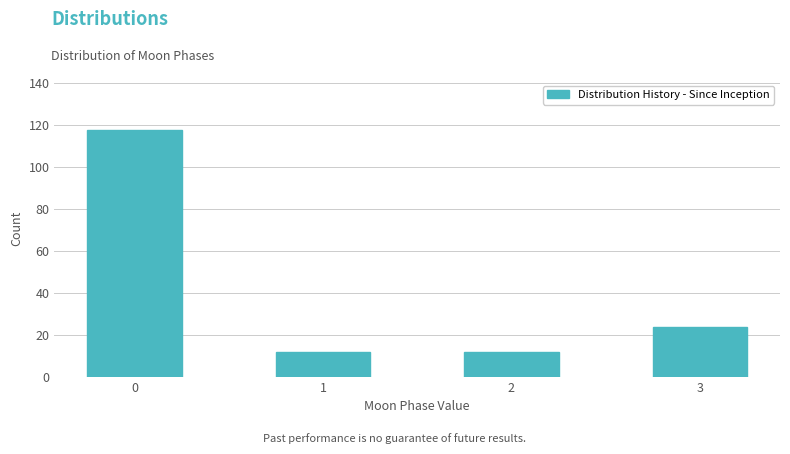

Reading left to right, what are all the values shown in this chart?

0=118	1=12	2=12	3=24